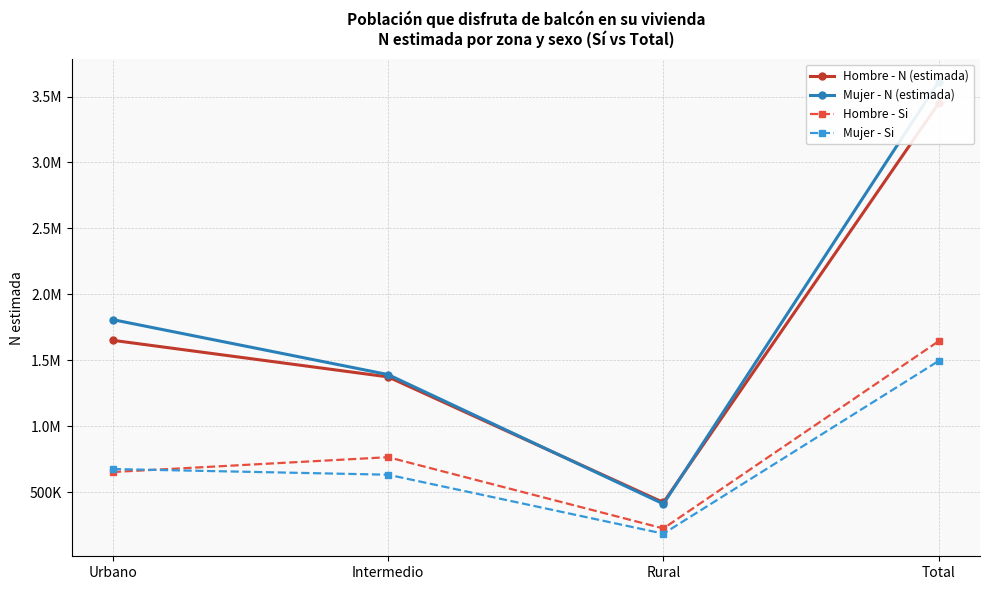

What is the value of the Hombre - N (estimada) point at the 1st from the left?

1651982